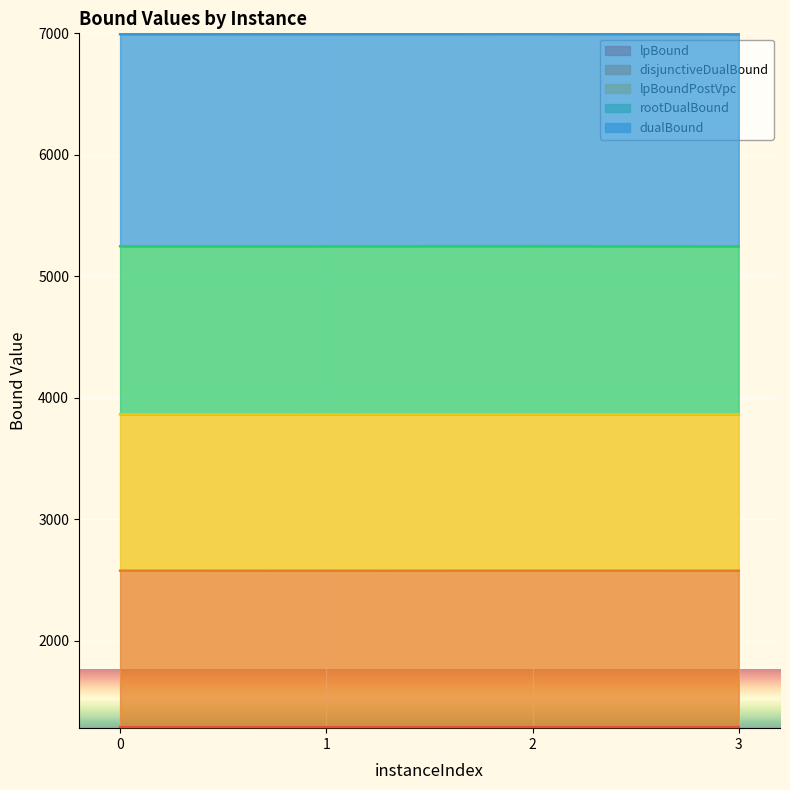

What is the minimum value shown in the chart?

1287.9